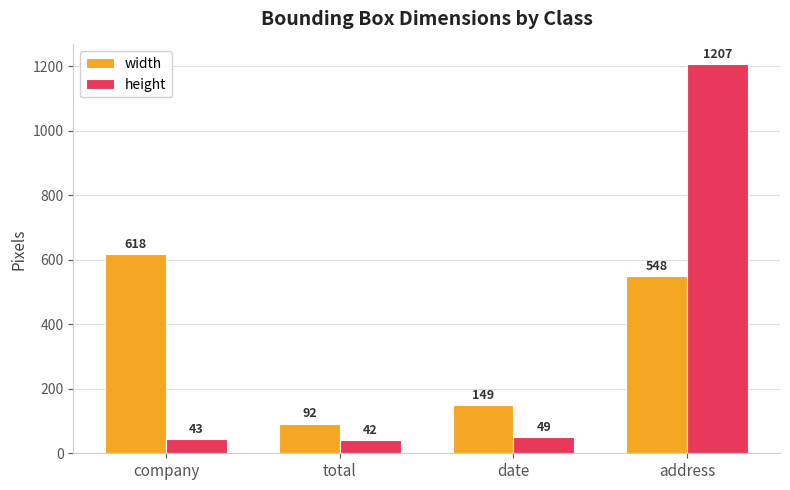

Does the chart contain any negative values?

No